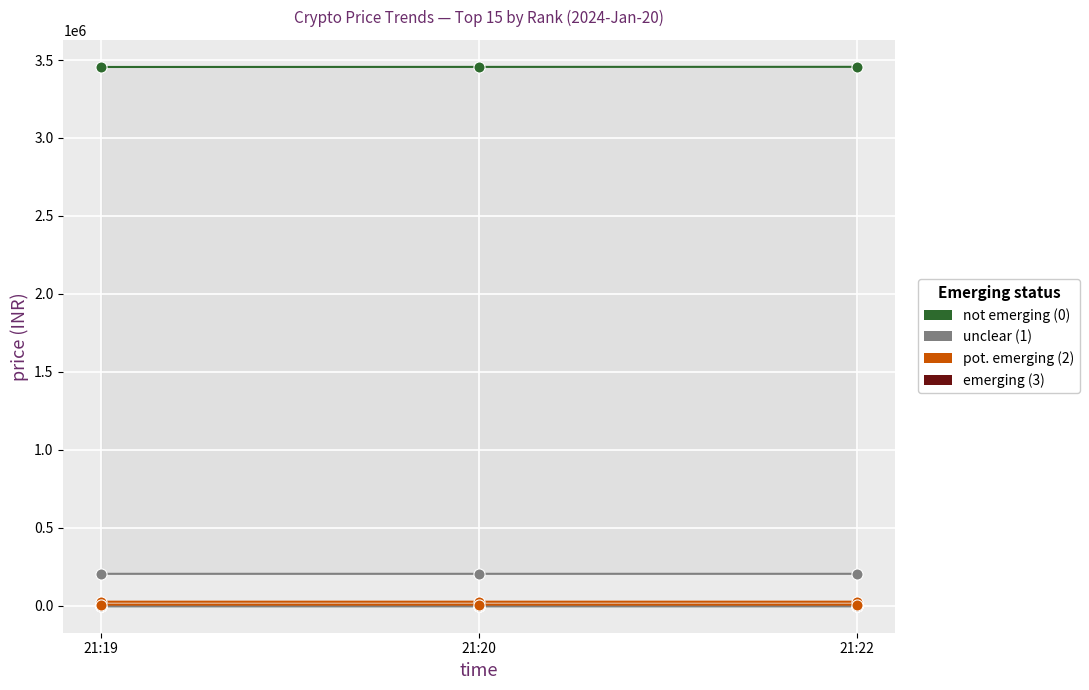

List the series in order of their peak value, highest first.

not emerging (0), unclear (1), pot. emerging (2)